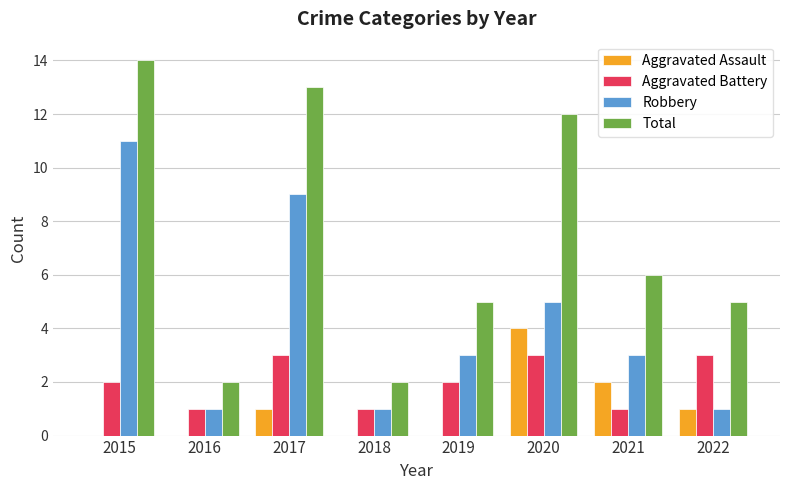

Which category has the highest value in the Aggravated Assault series?

2020